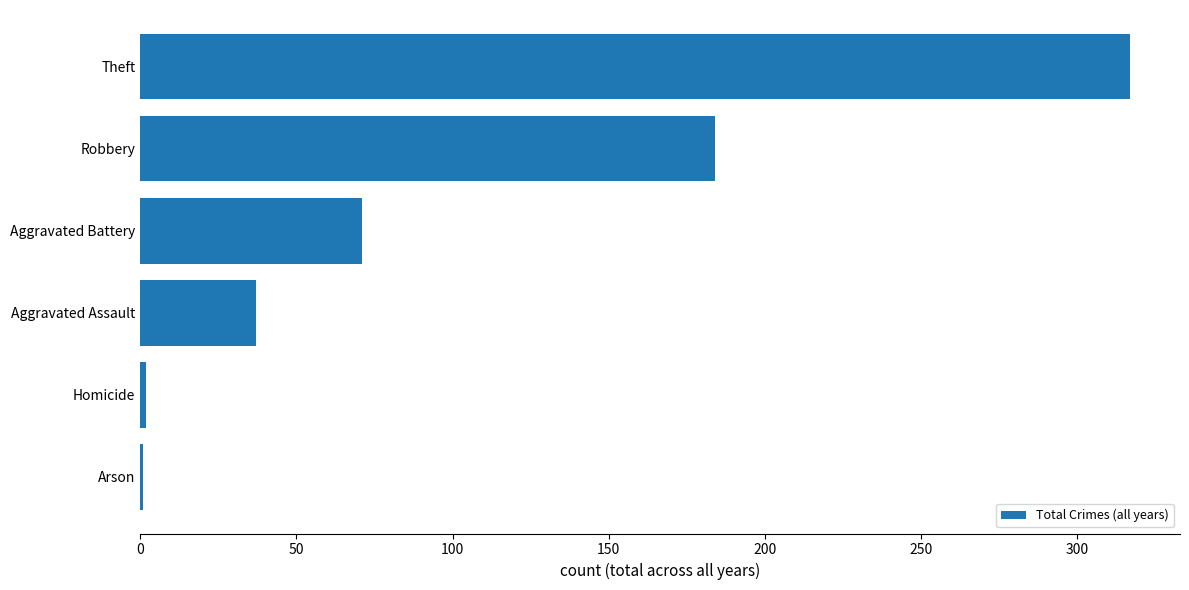

Where is the data nearest to the value 159?

Robbery